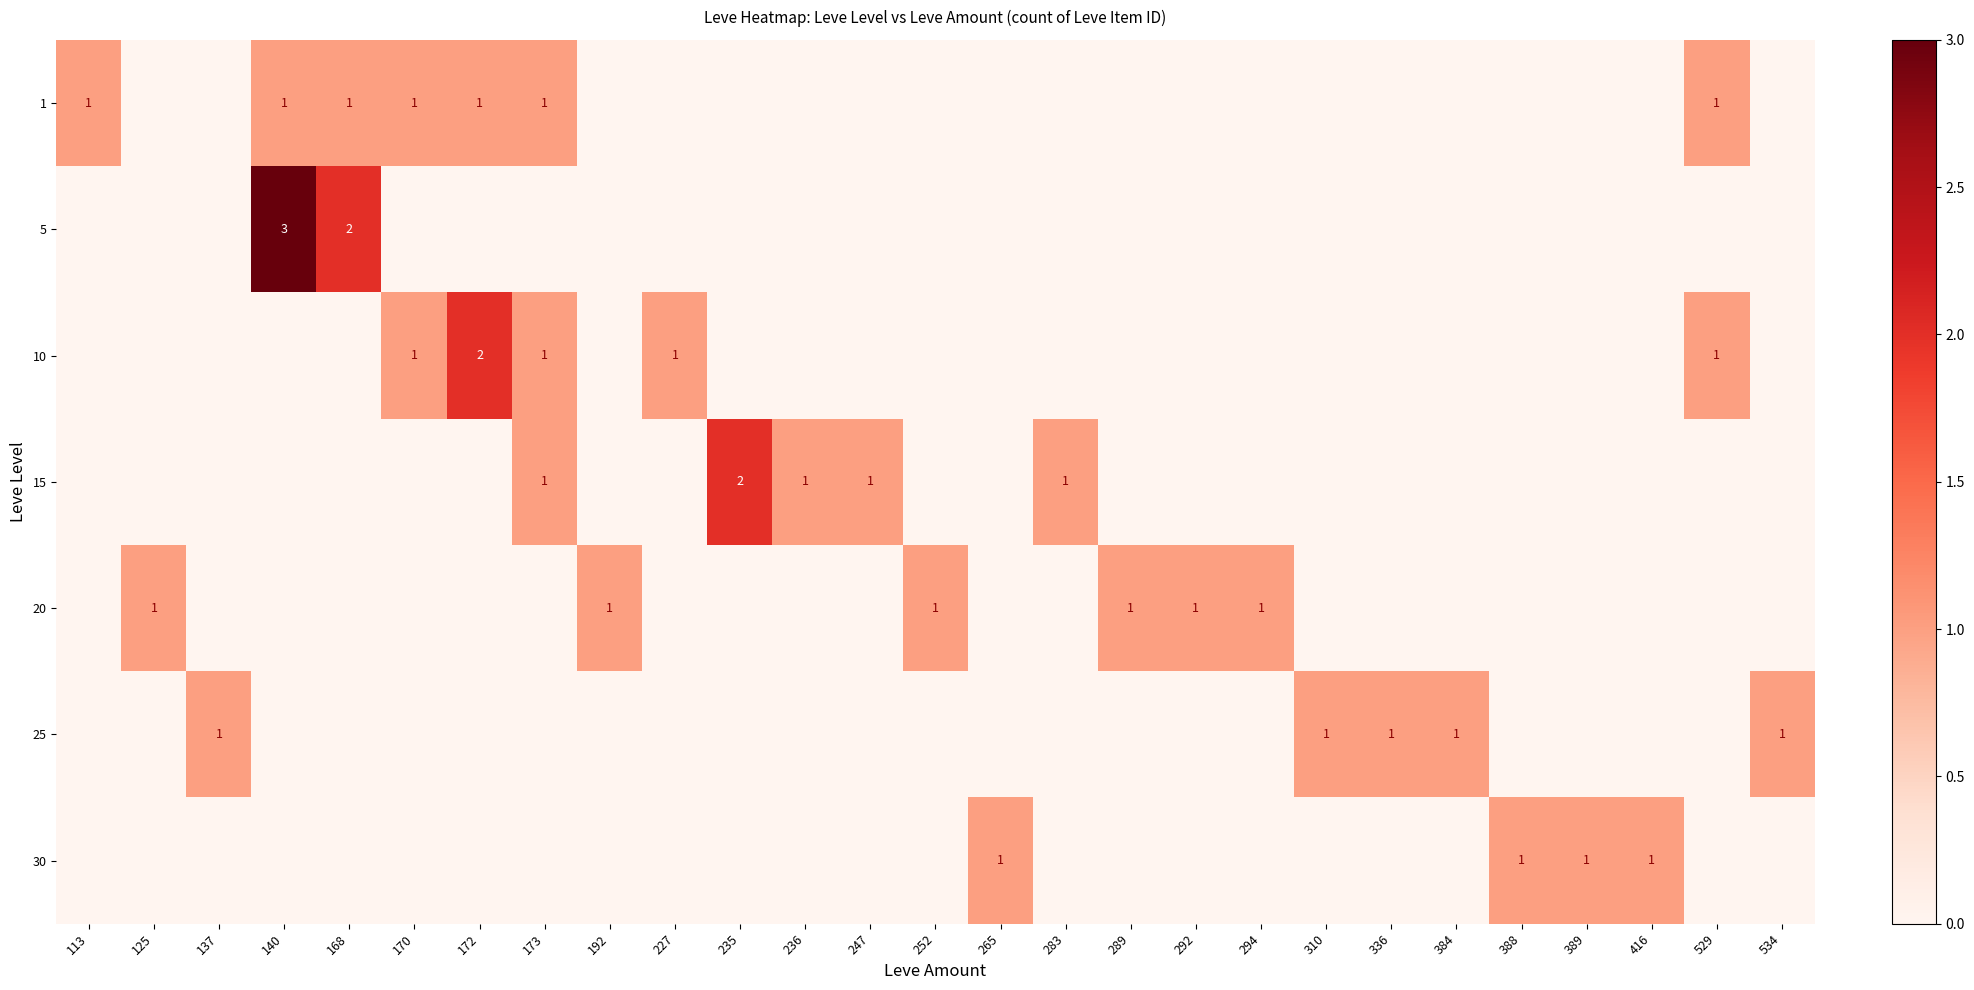

How many categories are shown in the chart?

27